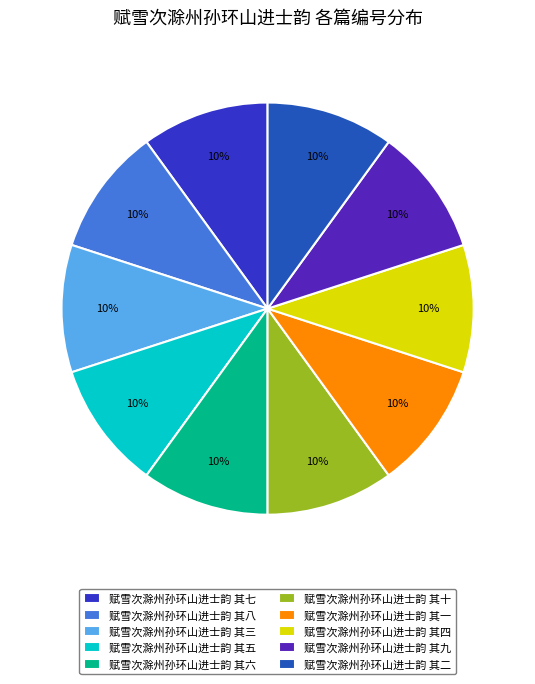

Count the number of slices in the pie.

10